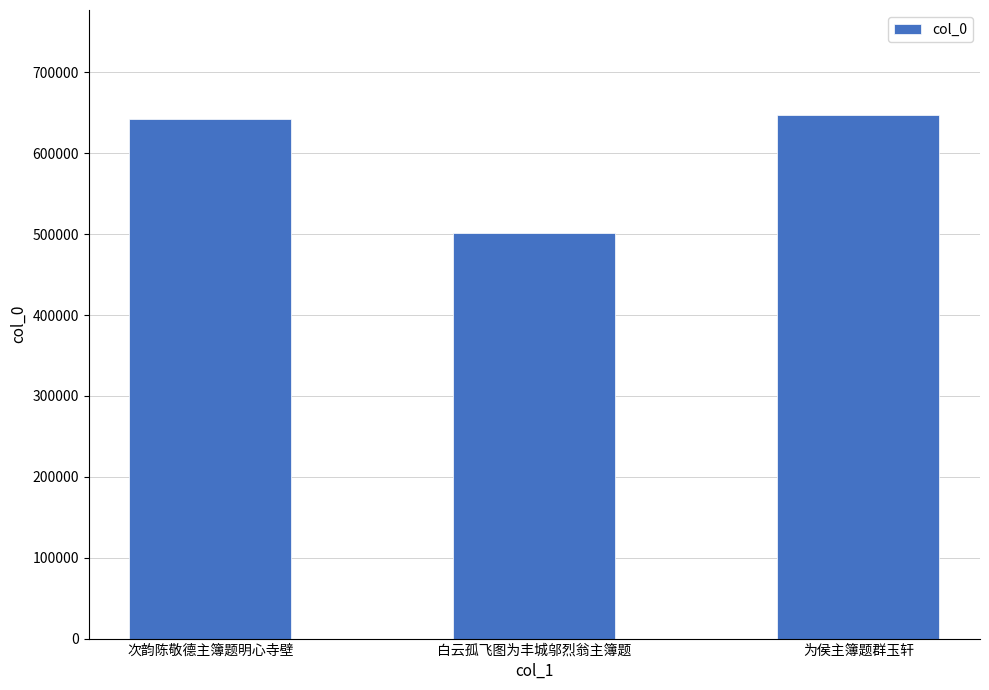

What is the difference between the maximum and minimum values?

145860